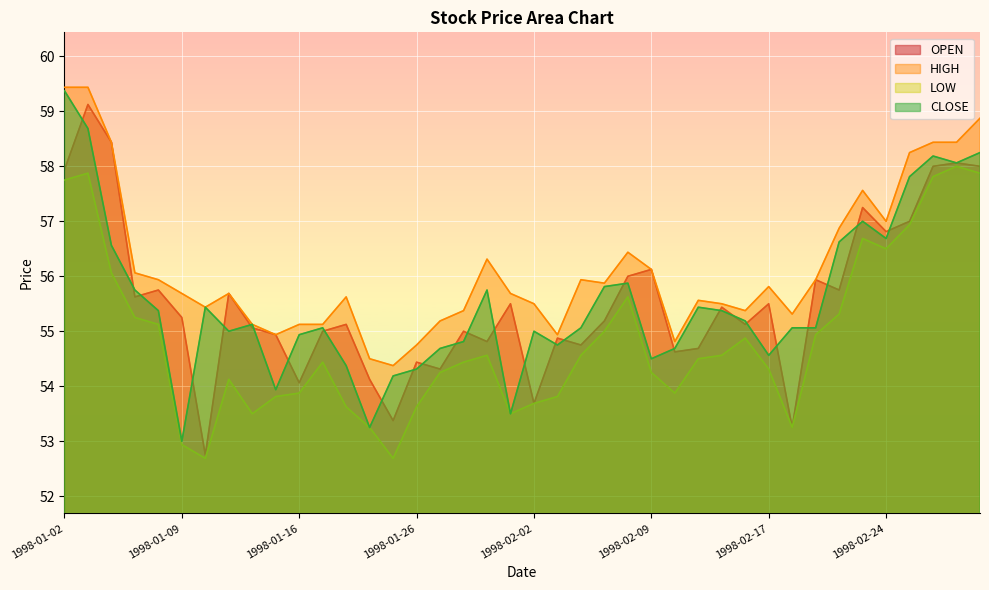

At how many categories does at least one series exceed 54?

40